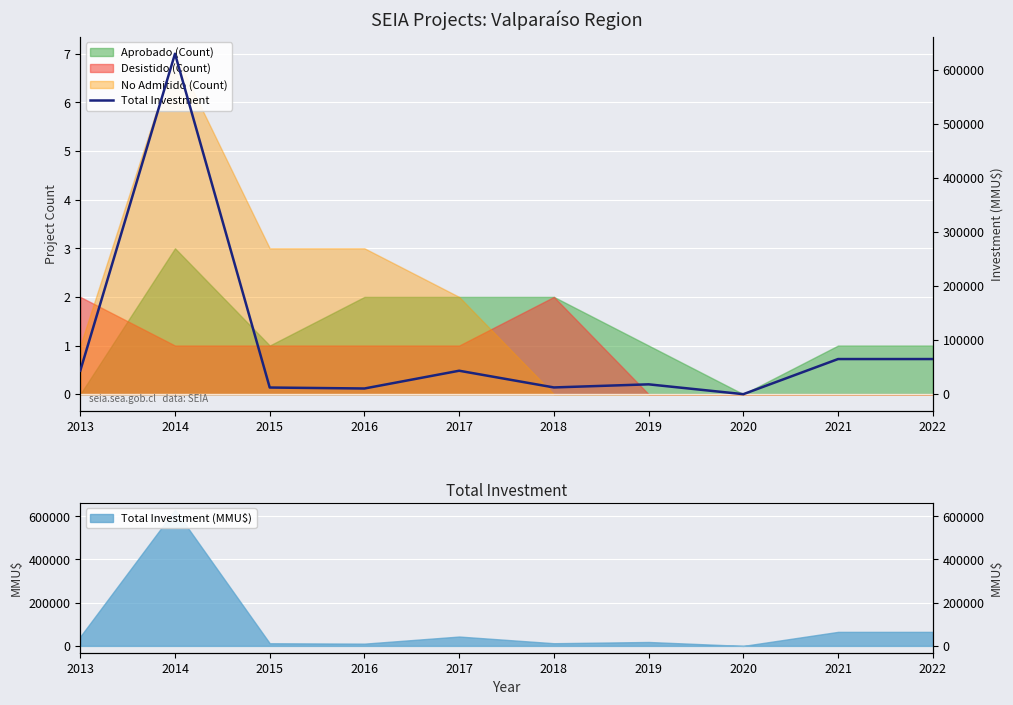

Which category has the lowest value across all series?

2020